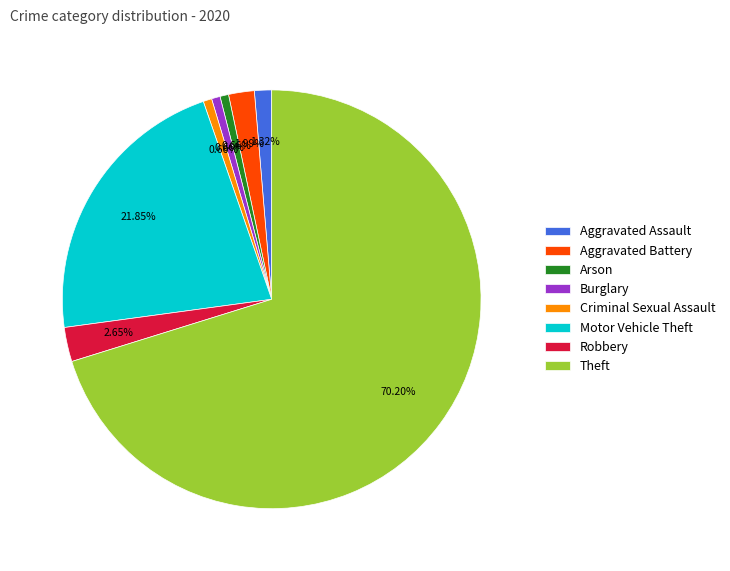

What is the ratio of the value at Criminal Sexual Assault to the value at Burglary?

1.0